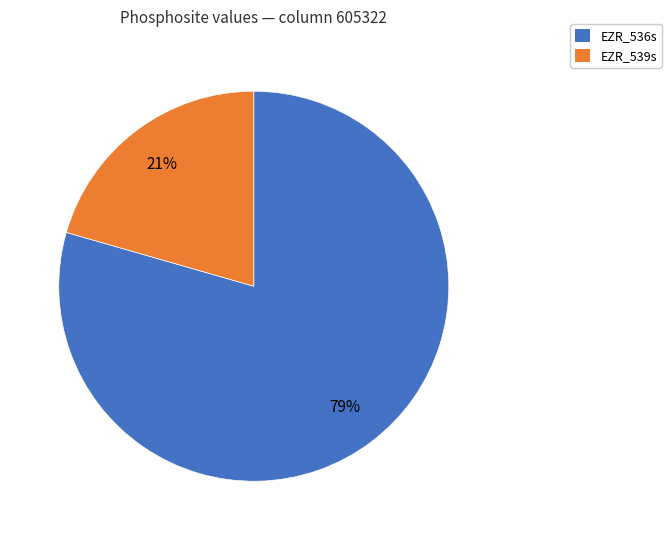

How many segments does this pie chart have?

2